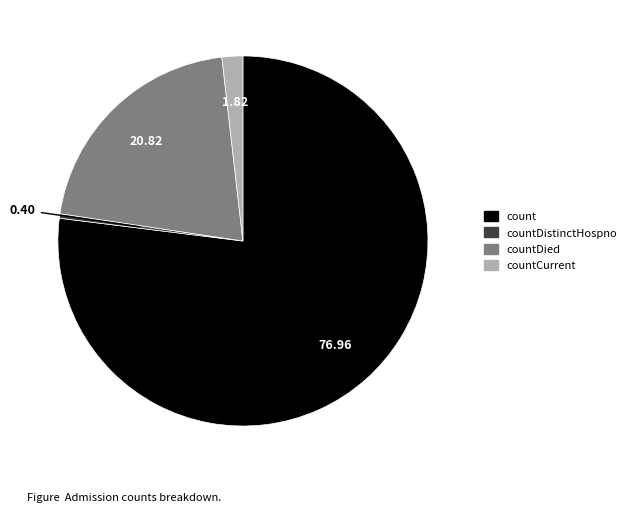

Does any single category account for the majority?

Yes